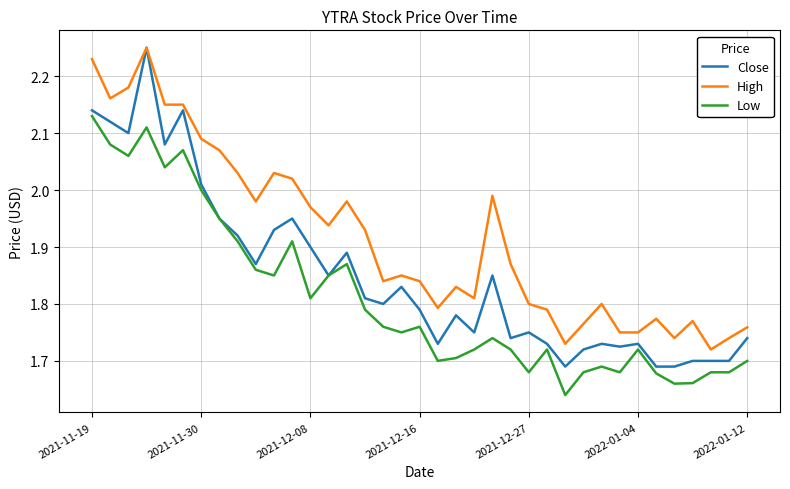

Which series has the largest total across all categories?

High